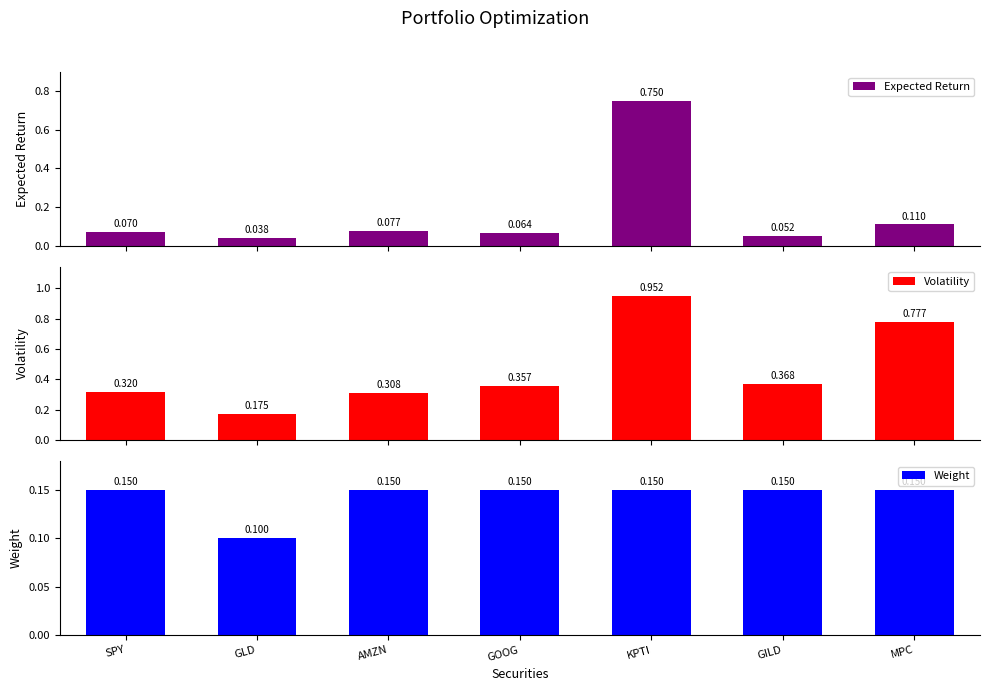

The value of Weight at GOOG is 0.1. True or false?

False